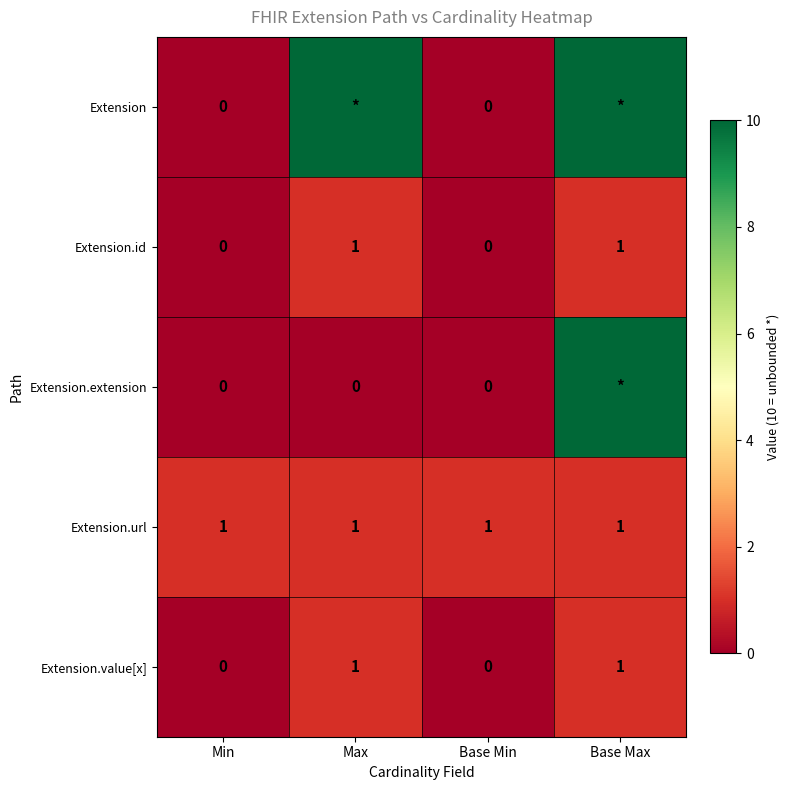

At which category does the chart reach its peak across all series?

Max